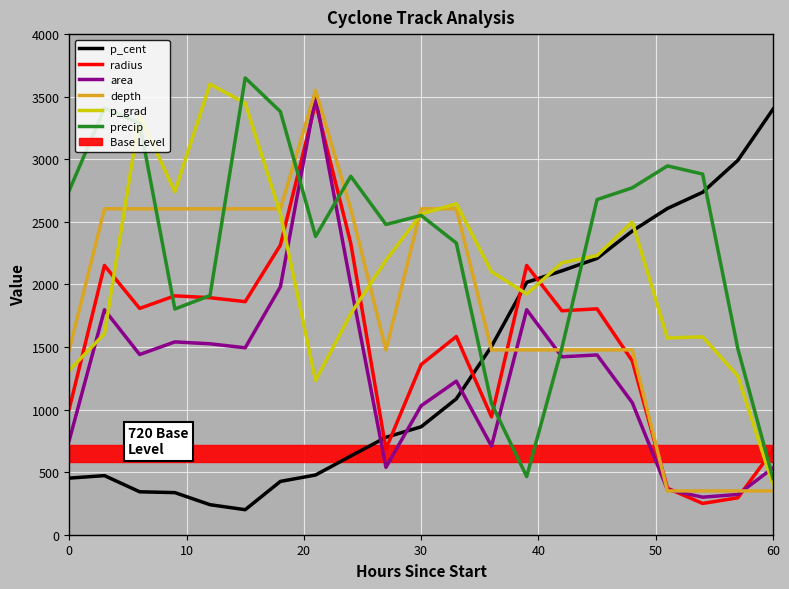

What is the lowest value of the precip series?

450.0